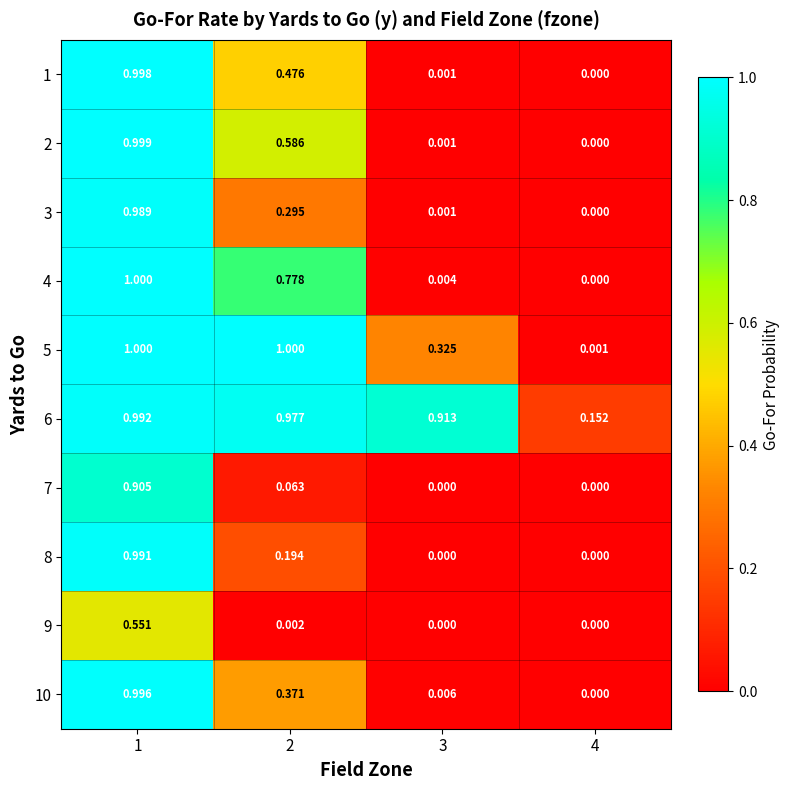

Is the value of 3 at 4 greater than the value of 2 at 1?

No